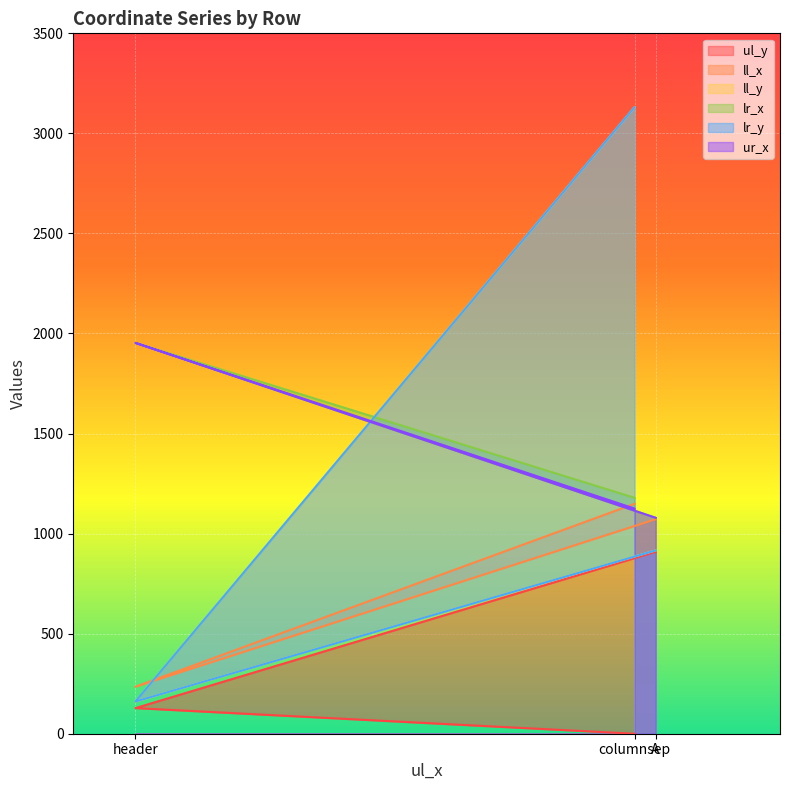

What is the label of the 1st point from the right?

A